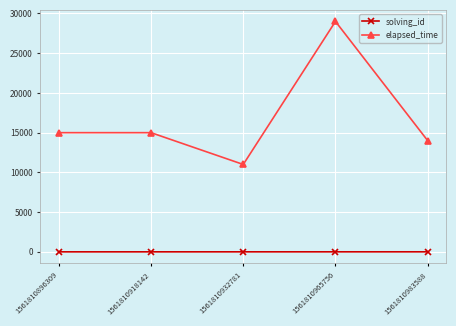

True or false: elapsed_time has more than 2 interior local peaks.

False